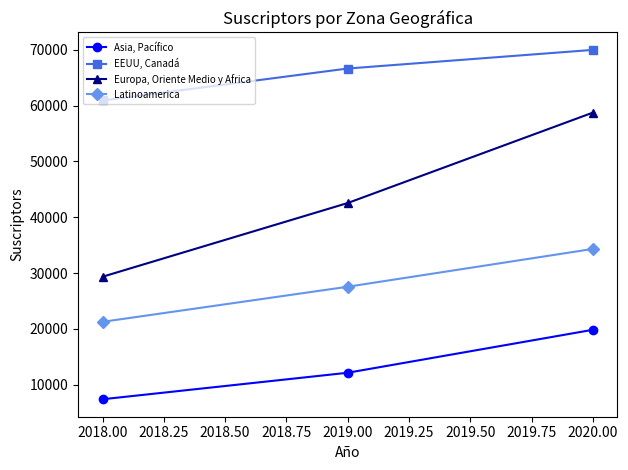

What are all the series names shown in the legend?

Asia, Pacífico, EEUU, Canadá, Europa, Oriente Medio y Africa, Latinoamerica